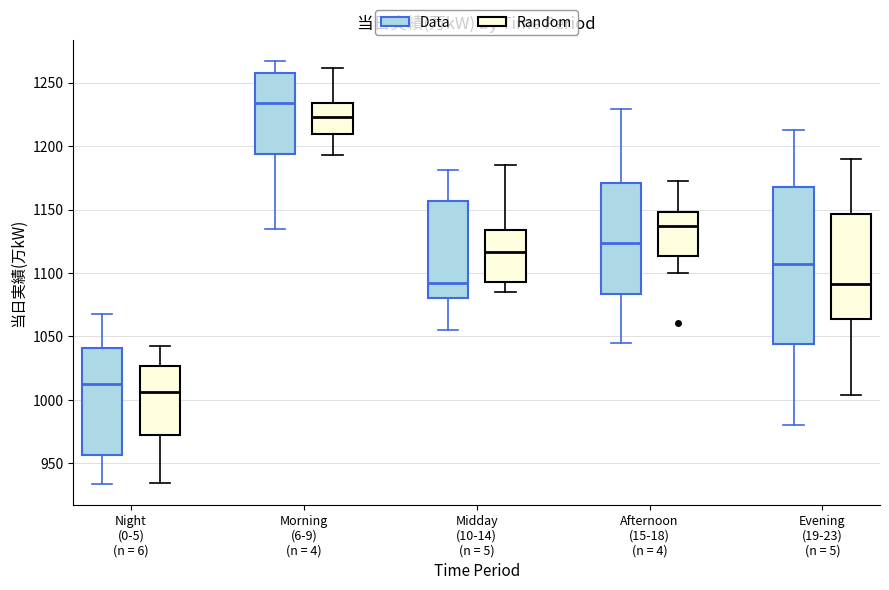

Which box's median line is the highest?

Morning (6-9) (n = 4) (Data)